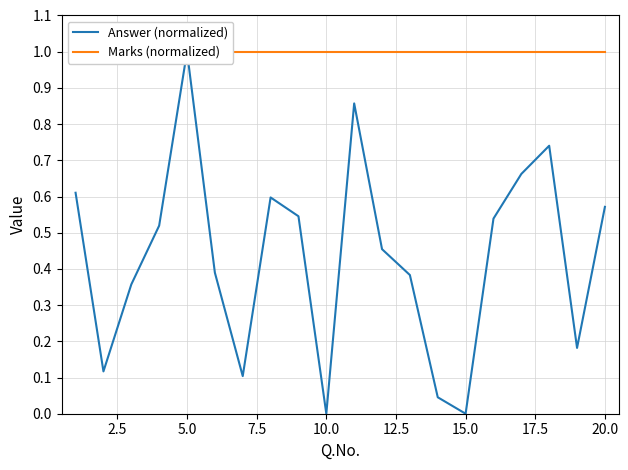

What is the difference between the maximum and minimum values in the Answer (normalized) series?

1.0